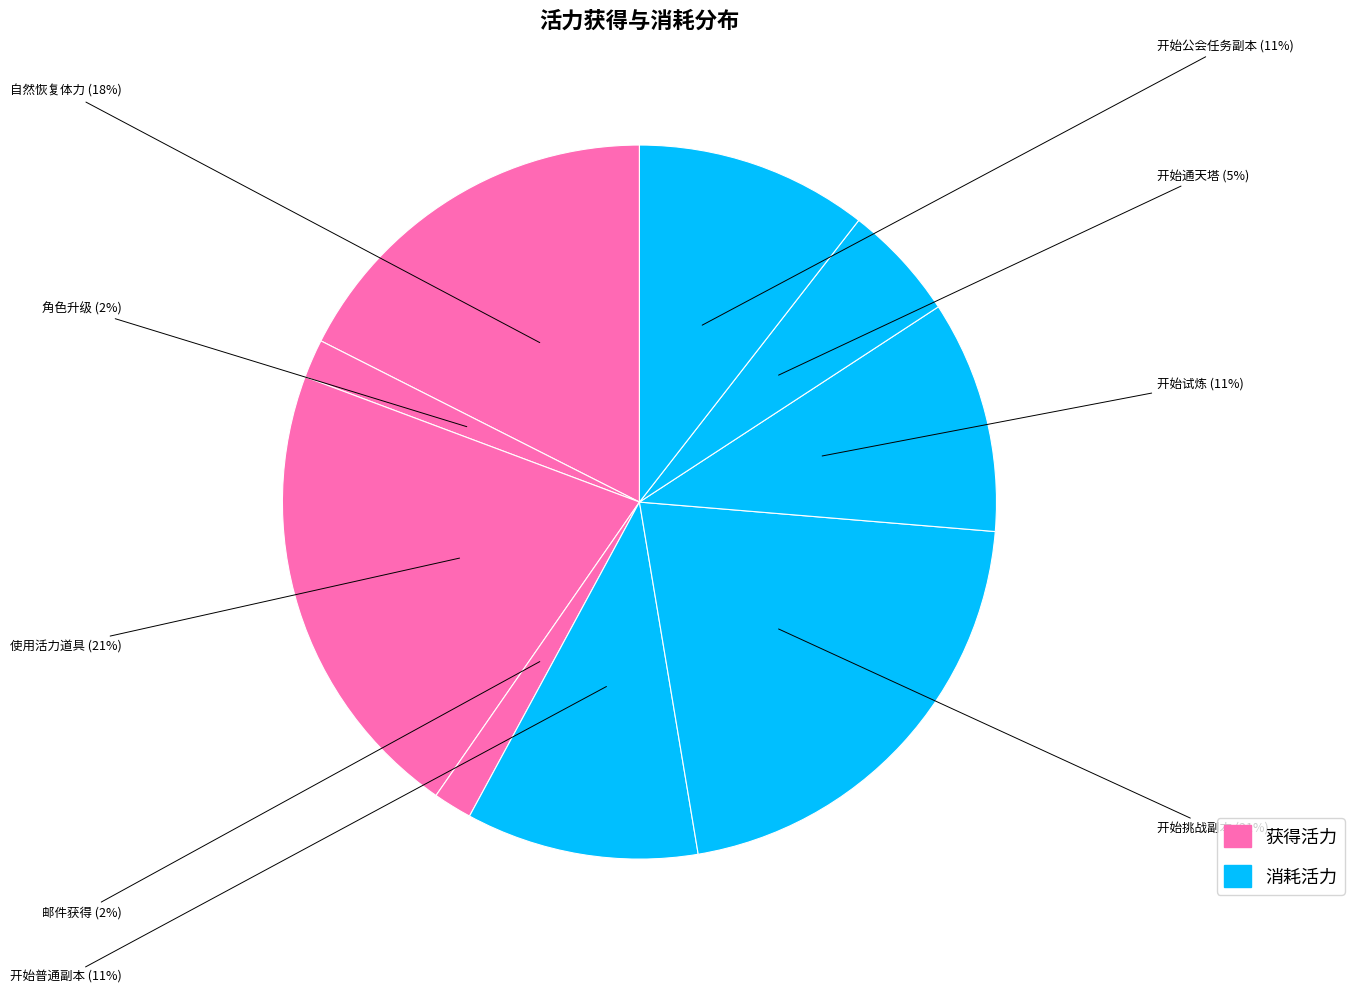

What percentage is the 开始通天塔 slice, to the nearest percent?

5%